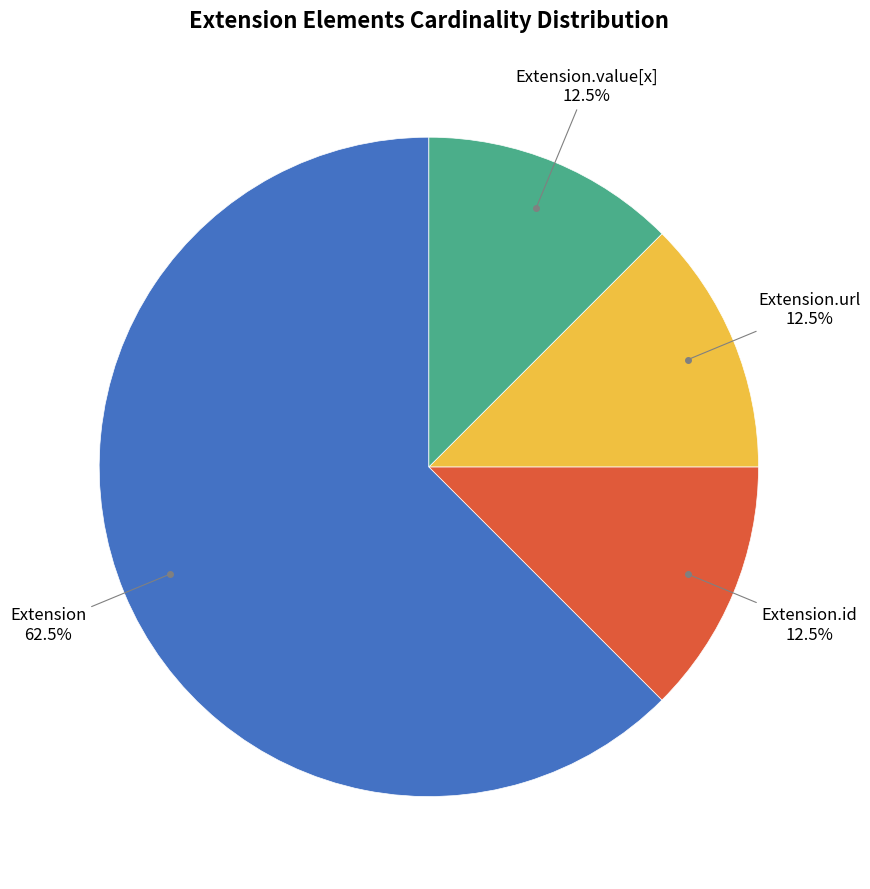

Is there a majority slice in this chart?

Yes